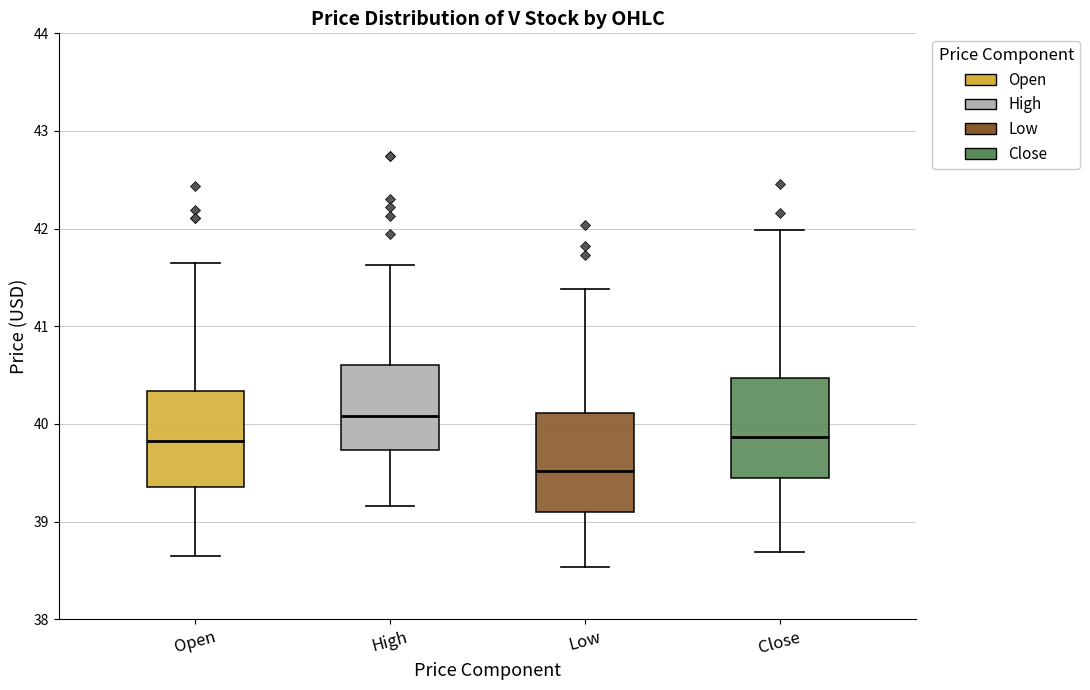

Which box has the highest median line?

High